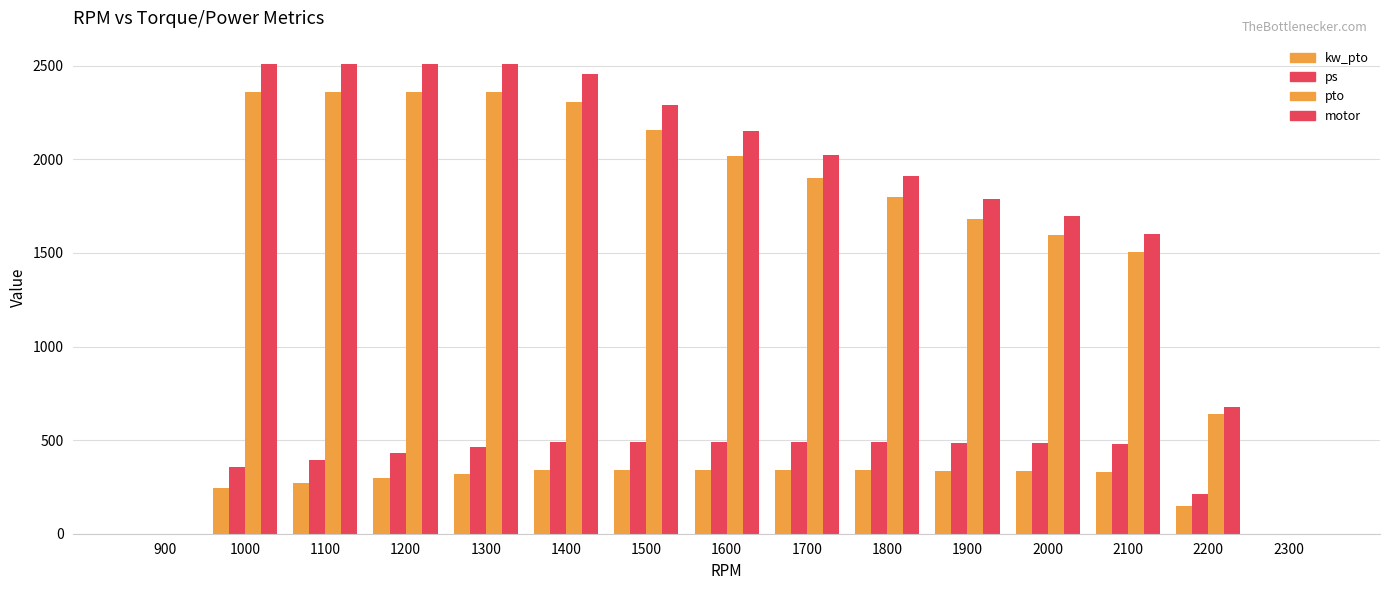

Reading left to right, what are all the values shown in this chart?

kw_pto: 0.0	246.9	271.6	296.3	320.9	338.2	338.3	338.4	338.5	338.7	334.7	333.6	330.7	146.8	0.0
ps: 0.0	357.2	392.9	428.6	464.4	489.3	489.5	489.6	489.7	490.0	484.2	482.7	478.4	212.4	0.0
pto: 0.0	2357.8	2357.8	2357.8	2357.8	2306.8	2153.8	2020.0	1901.5	1797.0	1682.3	1593.1	1503.9	637.2	0.0
motor: 0.0	2508.3	2508.3	2508.3	2508.3	2454.0	2291.3	2149.0	2022.9	1911.7	1789.7	1694.8	1599.9	677.9	0.0